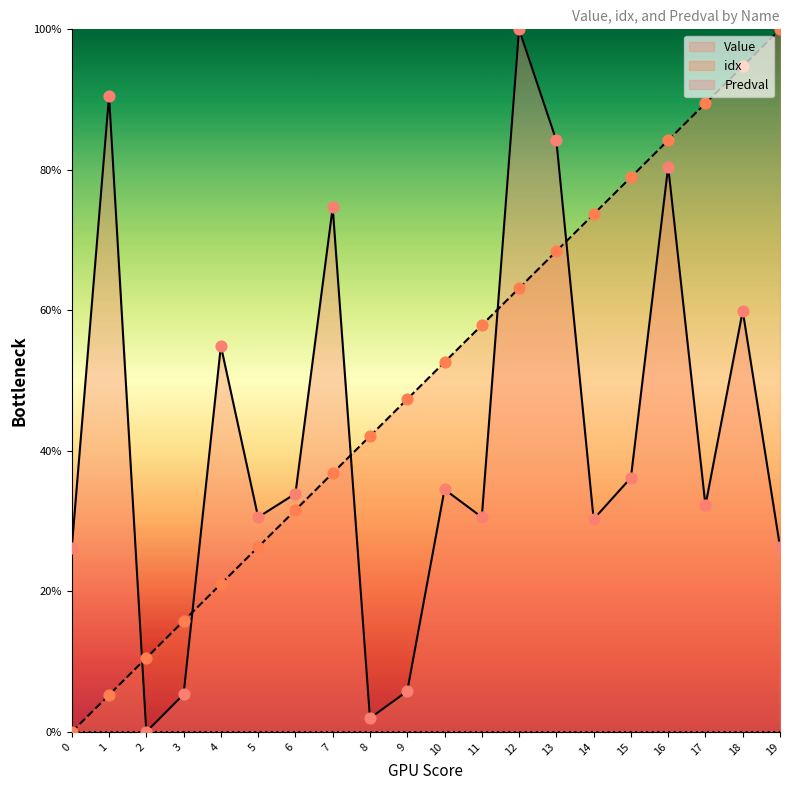

Which series reaches the maximum Y coordinate?

Value